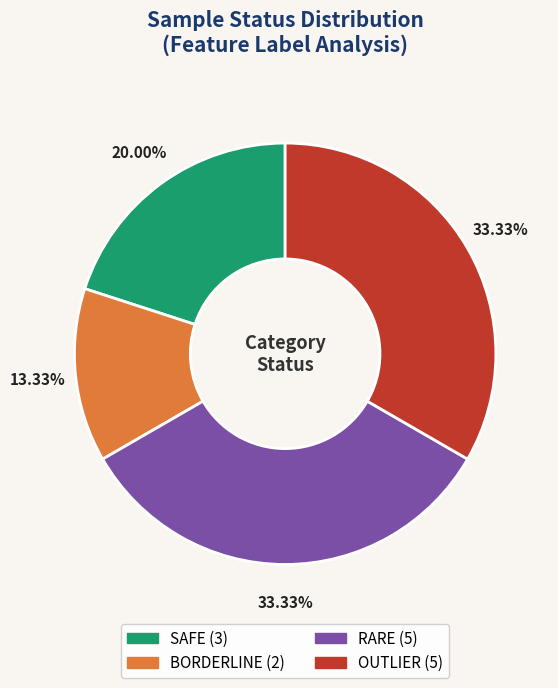

Between OUTLIER and BORDERLINE, which is larger?

OUTLIER